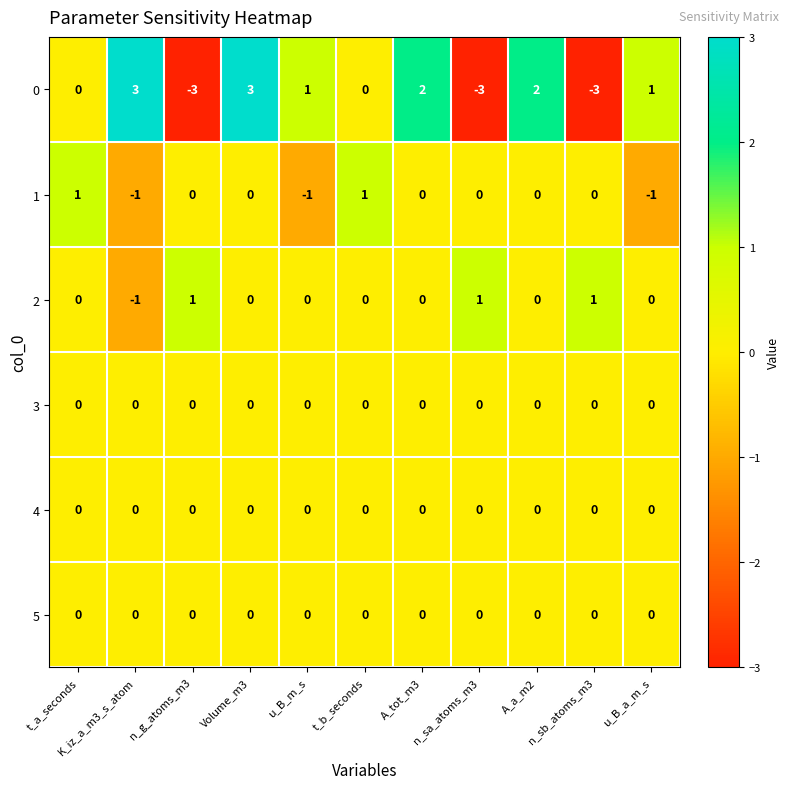

Between K_iz_a_m3_s_atom and u_B_m_s, which series saw the biggest shift?

0